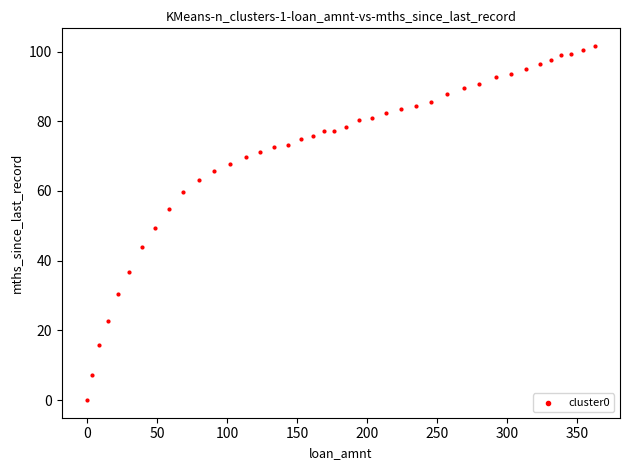

What is the range of Y values (max minus min)?

101.6